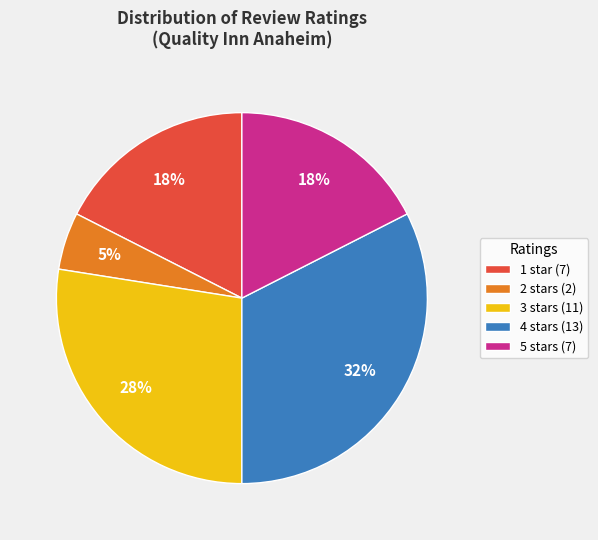

Count the number of slices in the pie.

5